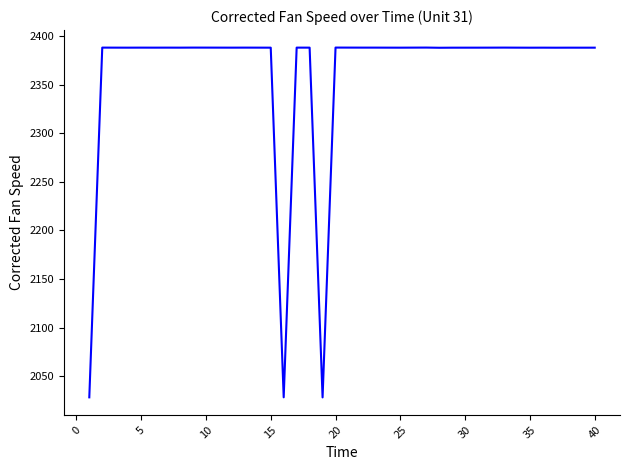

What is the greatest value displayed?

2388.2